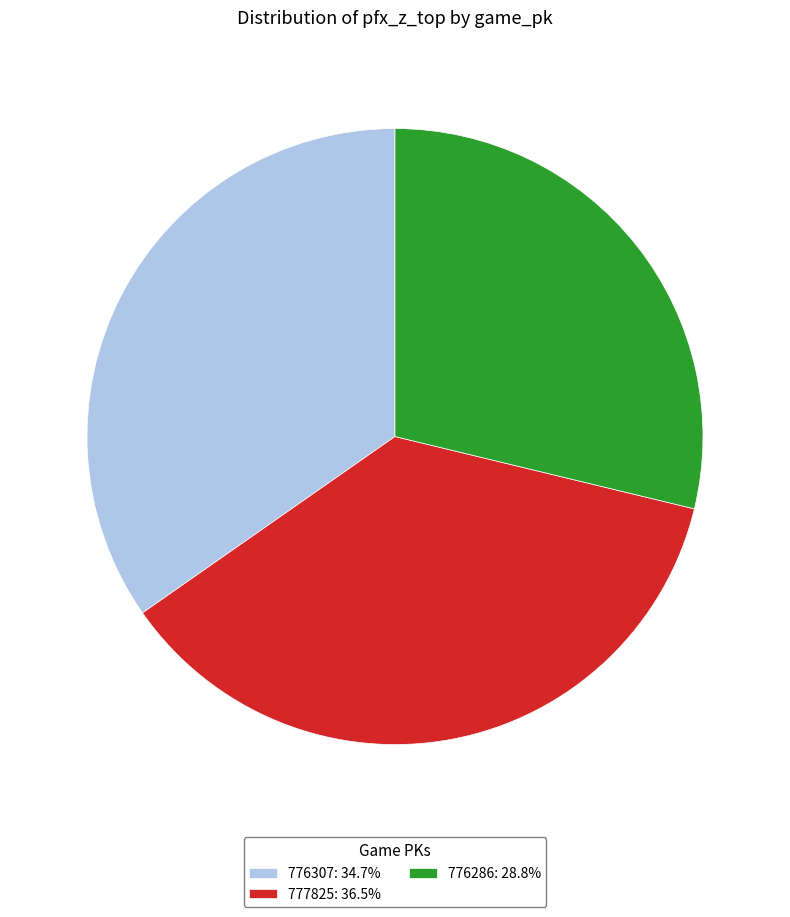

Rank the categories by value from lowest to highest.

776286, 776307, 777825